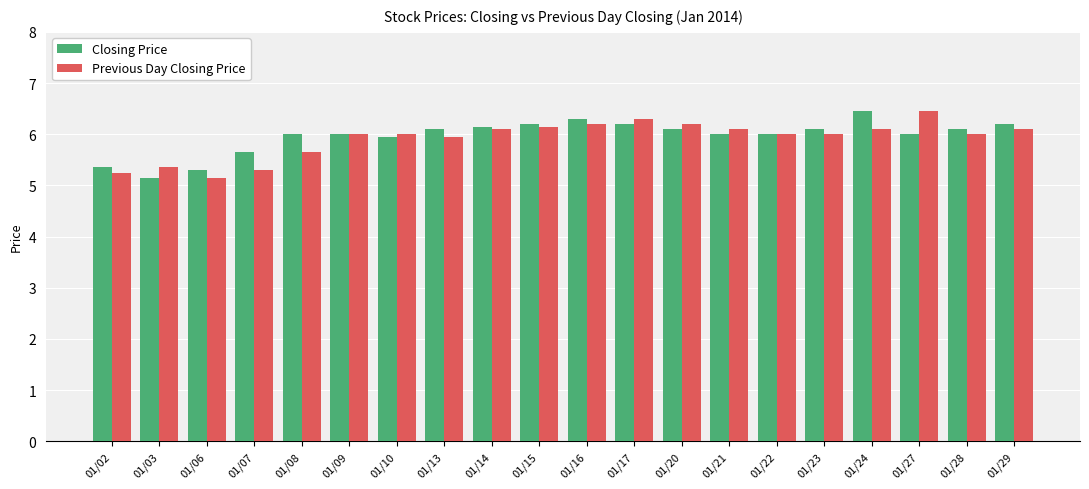

What is the value of the Closing Price bar at the 19th from the left?

6.1